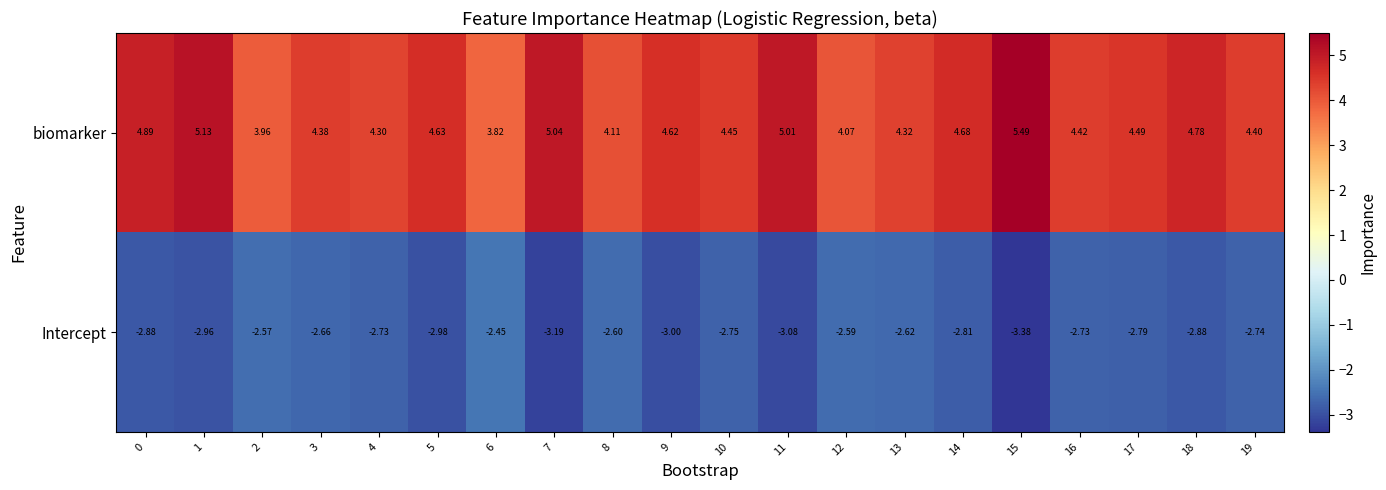

Between 12 and 14, which series saw the biggest shift?

biomarker